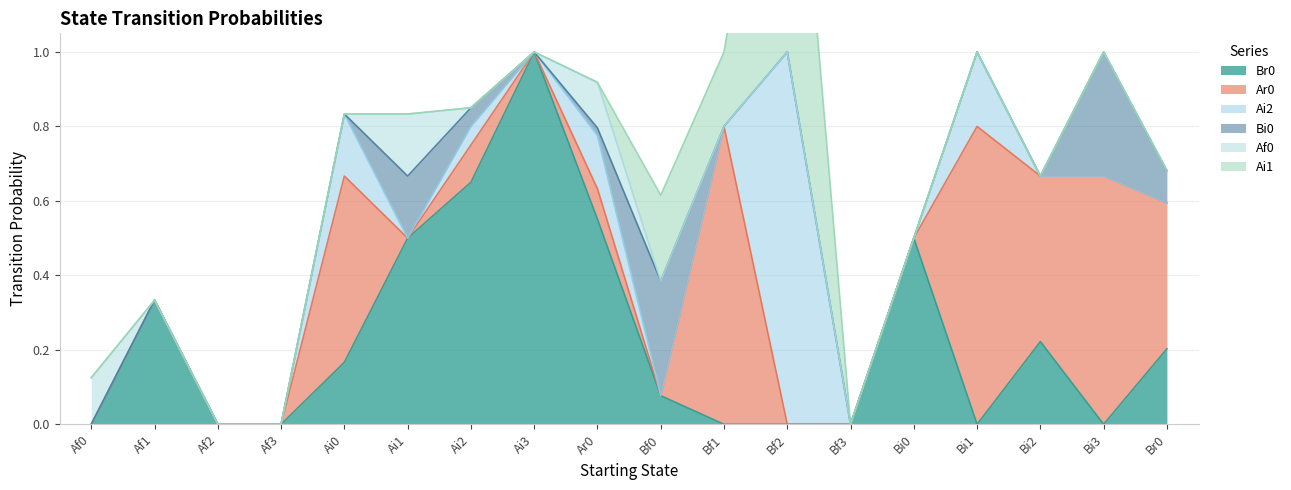

Between Bf0 and Bi3, which series saw the biggest shift?

Ar0